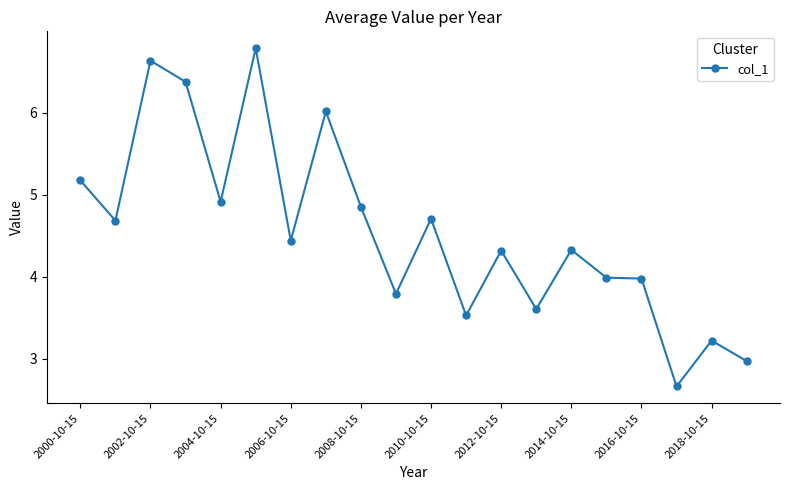

True or false: the data has more than 0 interior local peaks.

True